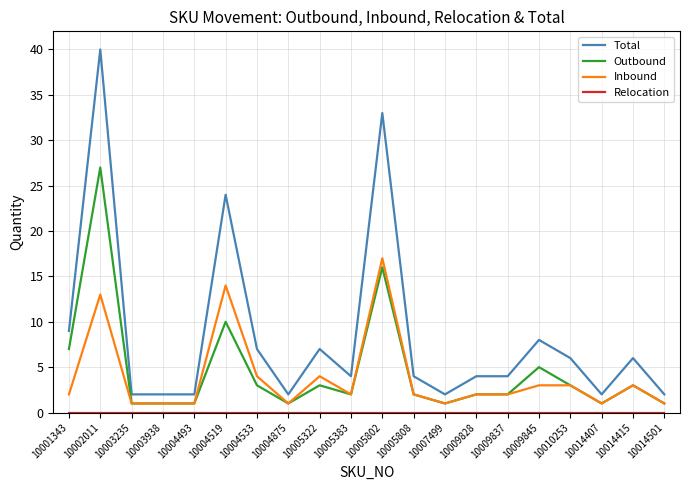

The value of Inbound at 10014415 is 3. True or false?

True